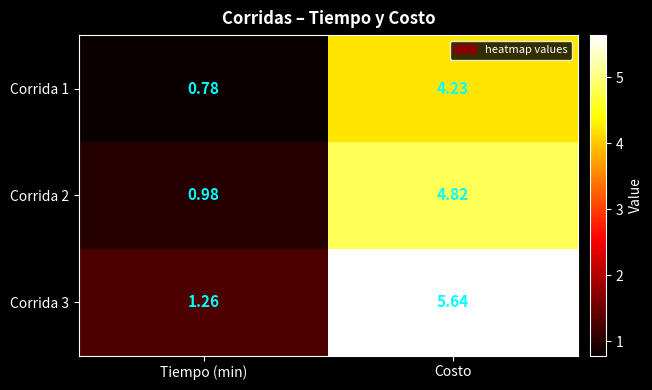

Which series has the widest spread of values?

Corrida 3